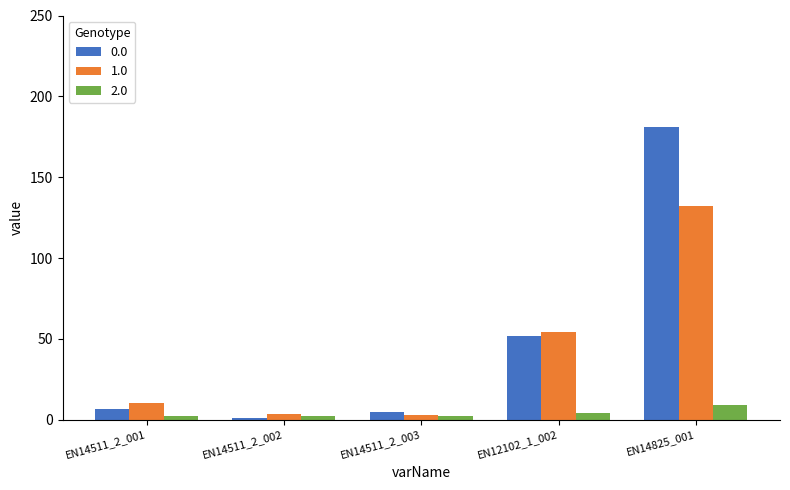

The value of 0.0 at EN14511_2_001 is 6.7. True or false?

True